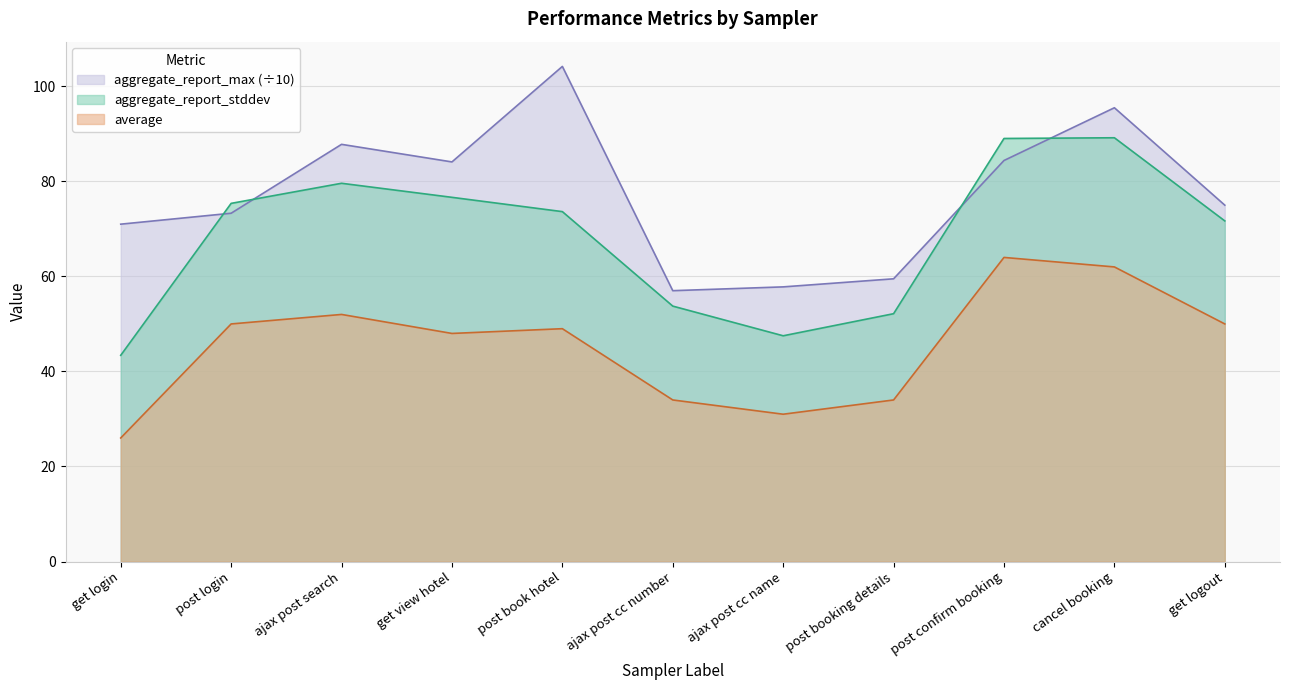

Does the chart display data point markers on the line(s)?

No